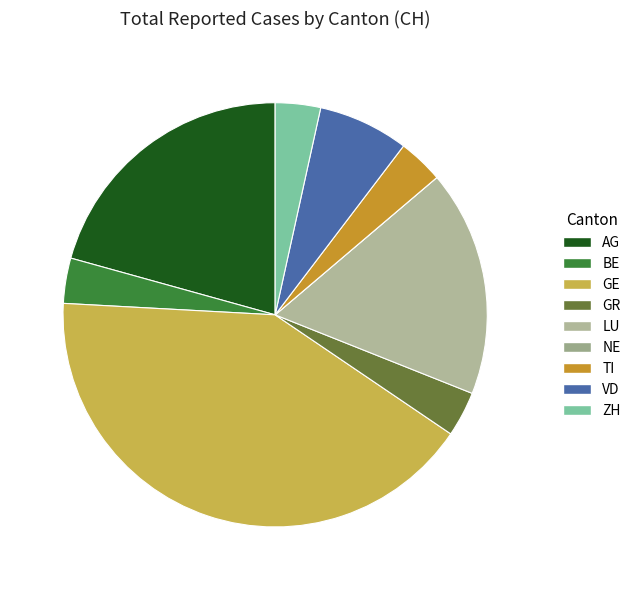

To the nearest percent, what is the difference between the LU and GE slice percentages?

24%